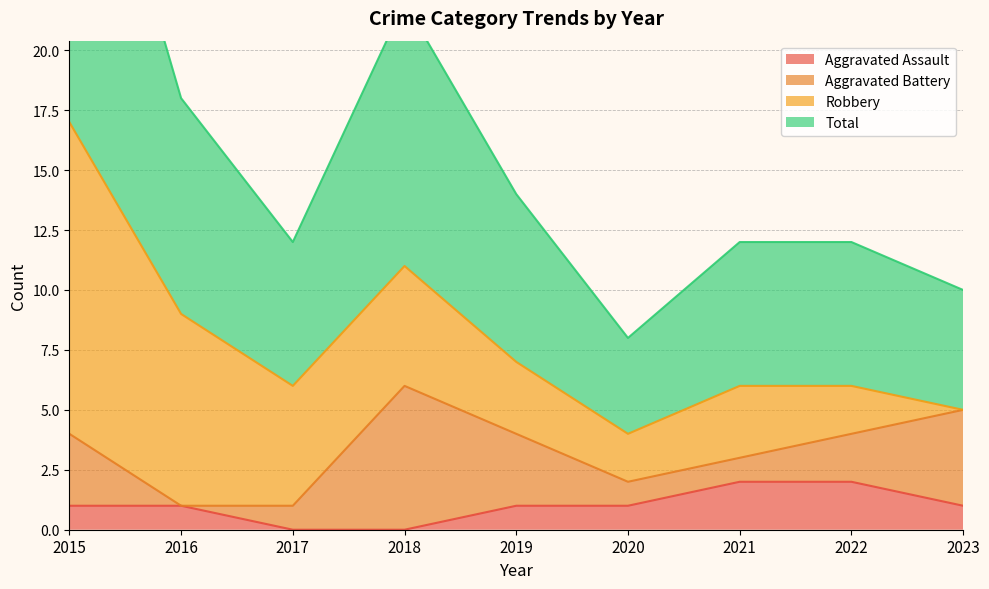

What is the value of the Total point at the 1st from the left?

17